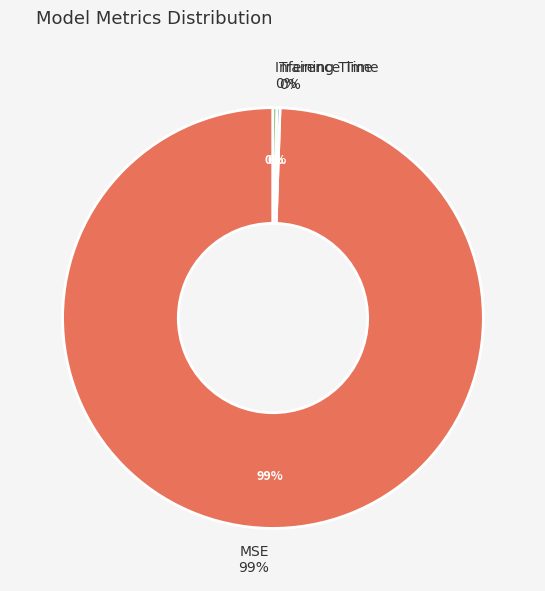

The MSE slice represents 89% of the pie. True or false?

False